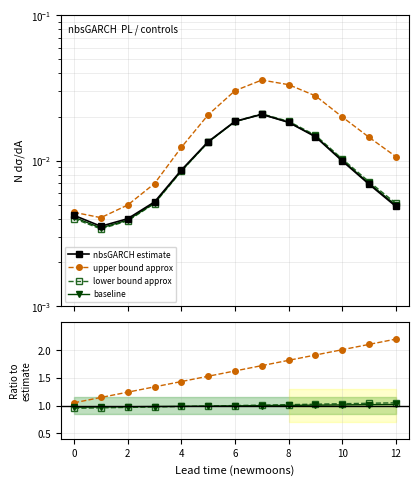

What is the sum of the baseline values at 12 and 8?

2.0